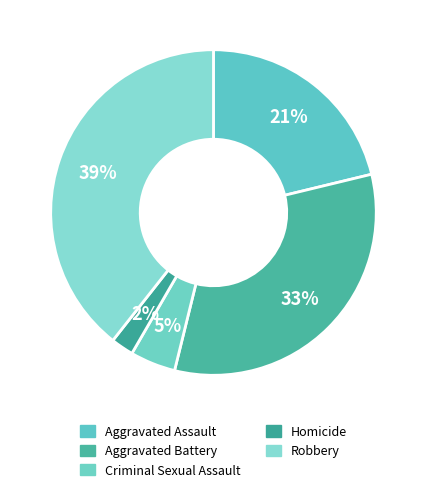

What portion of the pie excludes Aggravated Battery?

67.4%